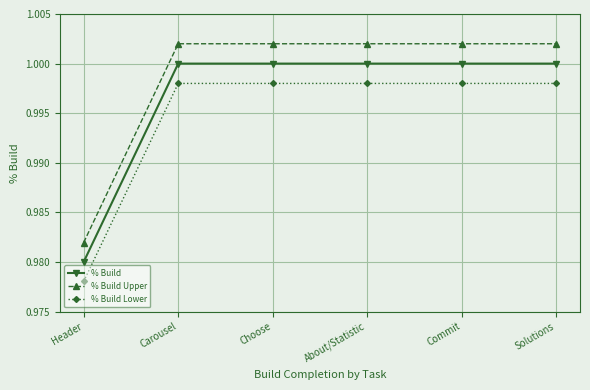

Does the chart have visible grid lines?

Yes